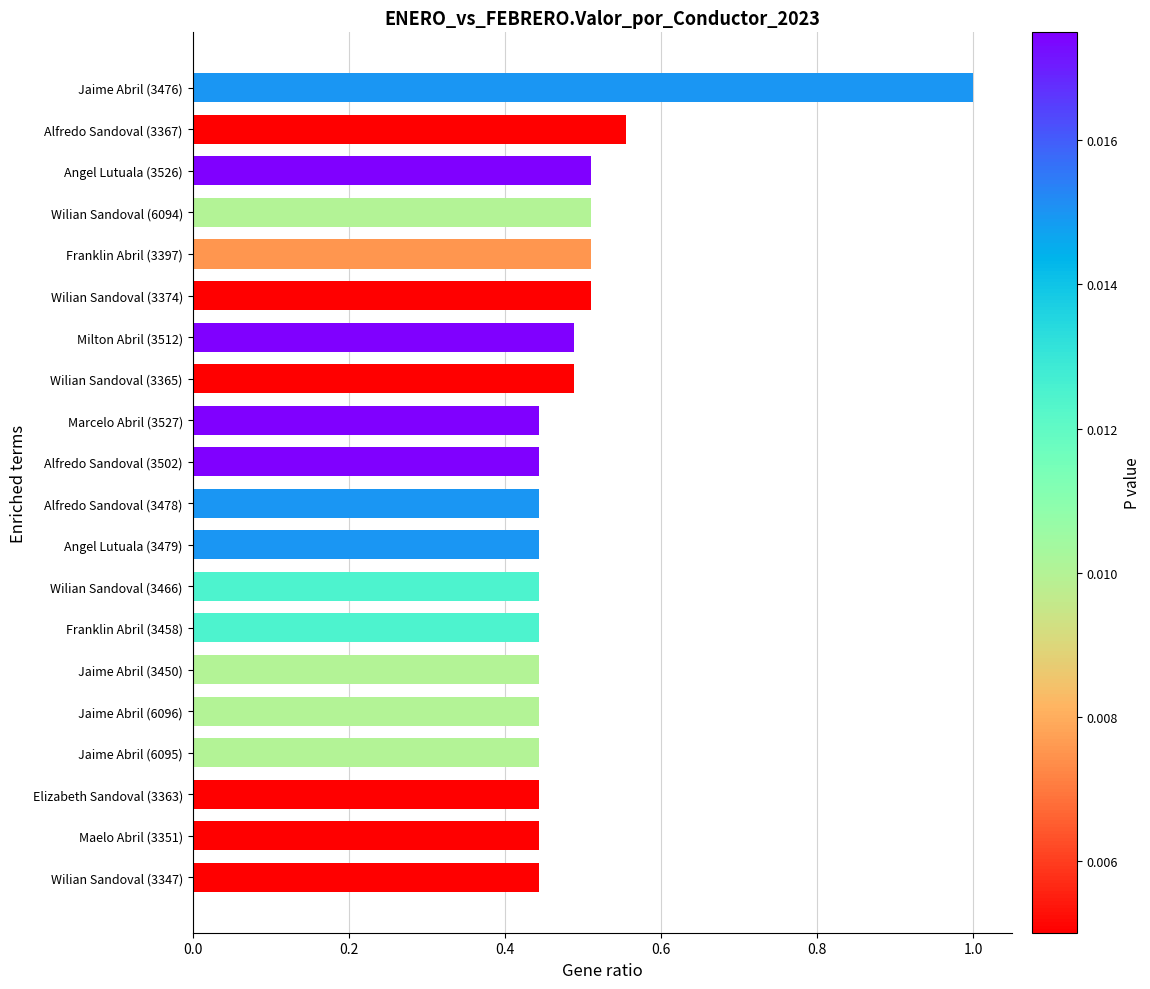

Are the bars horizontal?

Yes